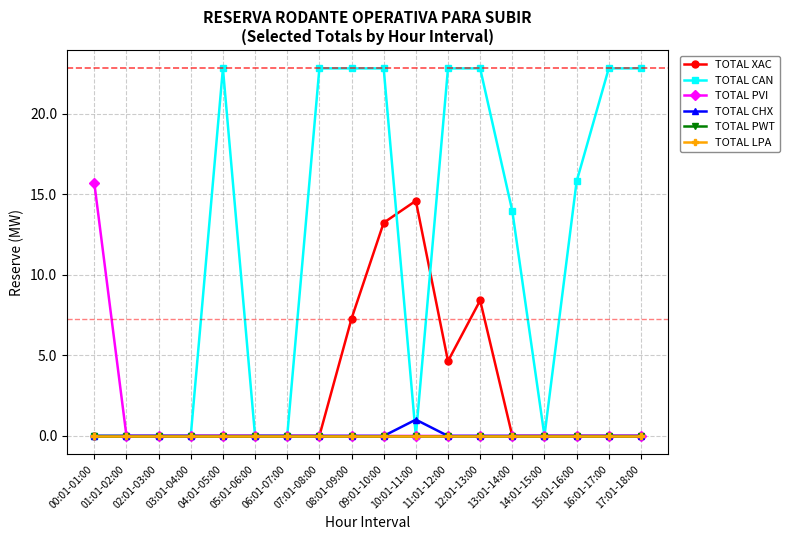

How many lines are shown in the chart?

6